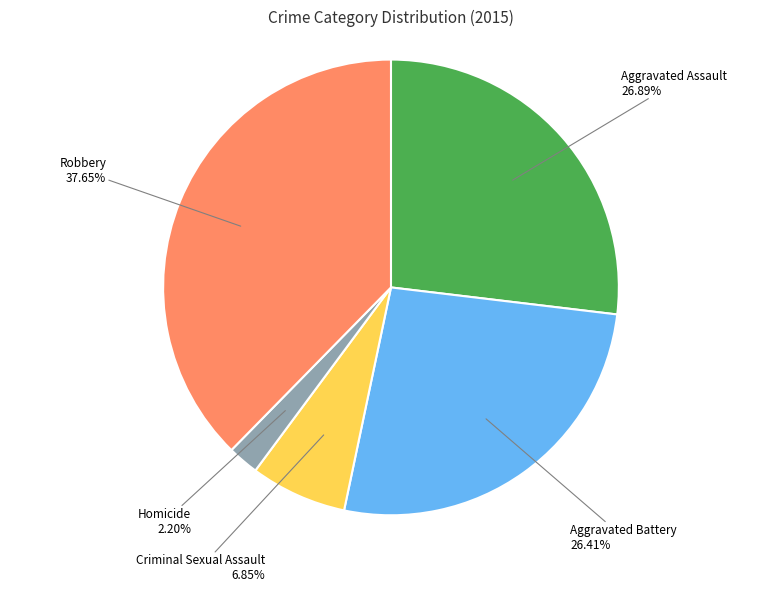

To the nearest percent, what is the difference between the Homicide and Criminal Sexual Assault slice percentages?

5%